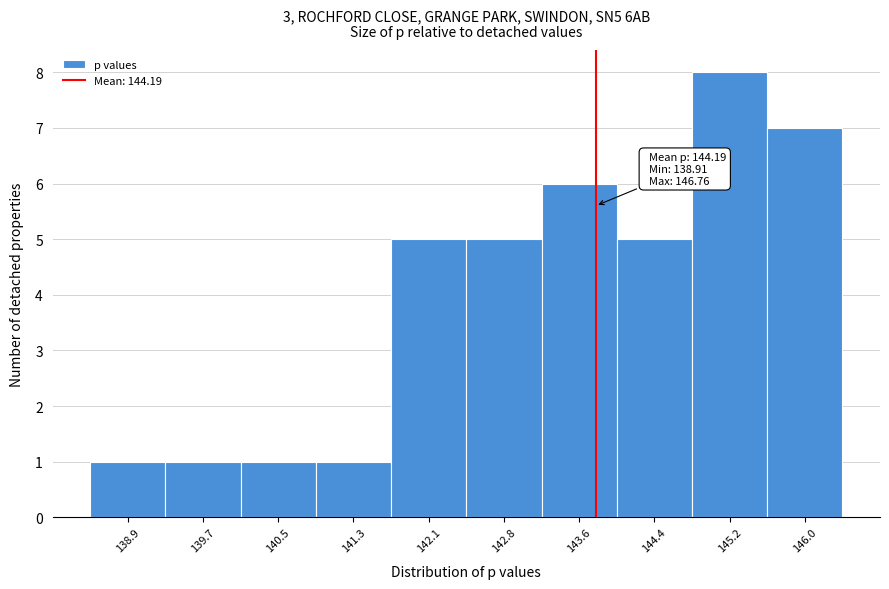

Reading left to right, transcribe all the data shown in this chart.

1	1	1	1	5	5	6	5	8	7